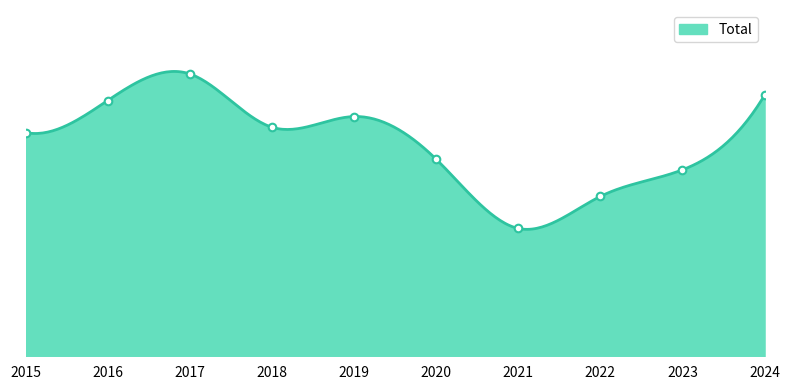

Between 2018 and 2024, which is larger?

2024